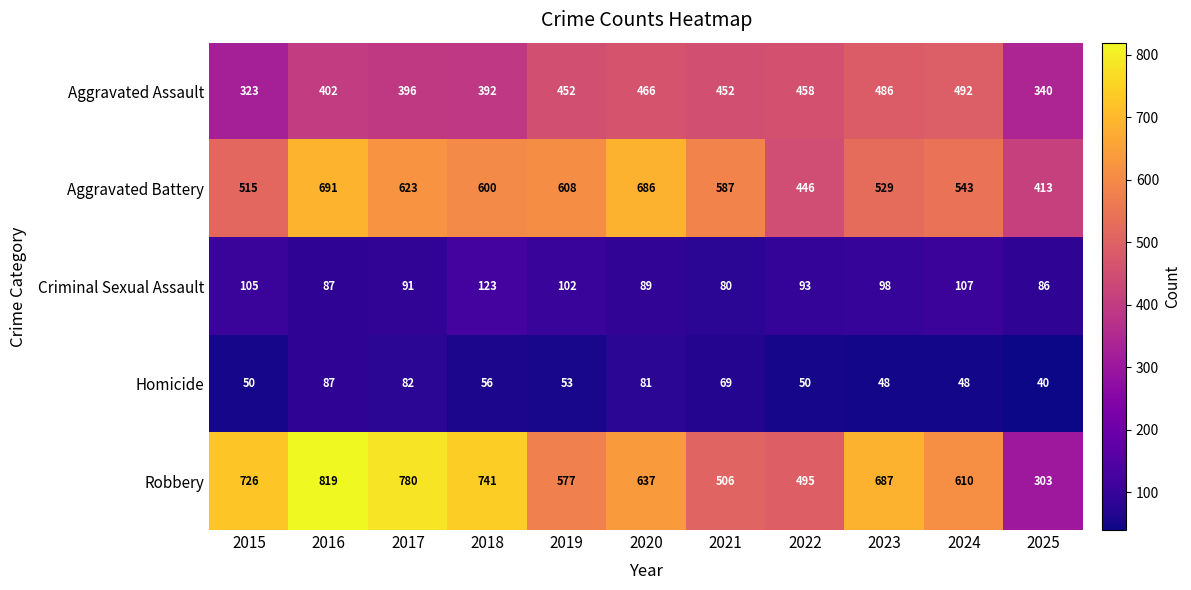

What is the sum of the Aggravated Battery values at 2021 and 2017?

1210